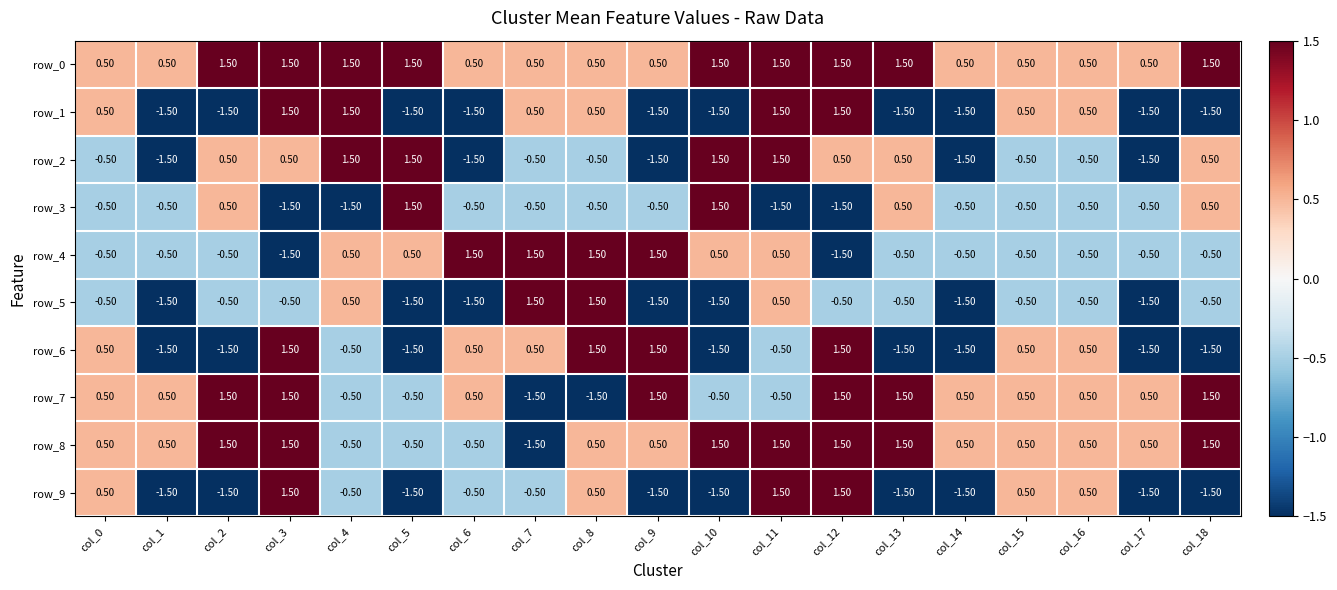

What is the average value of the row_5 series?

-0.6